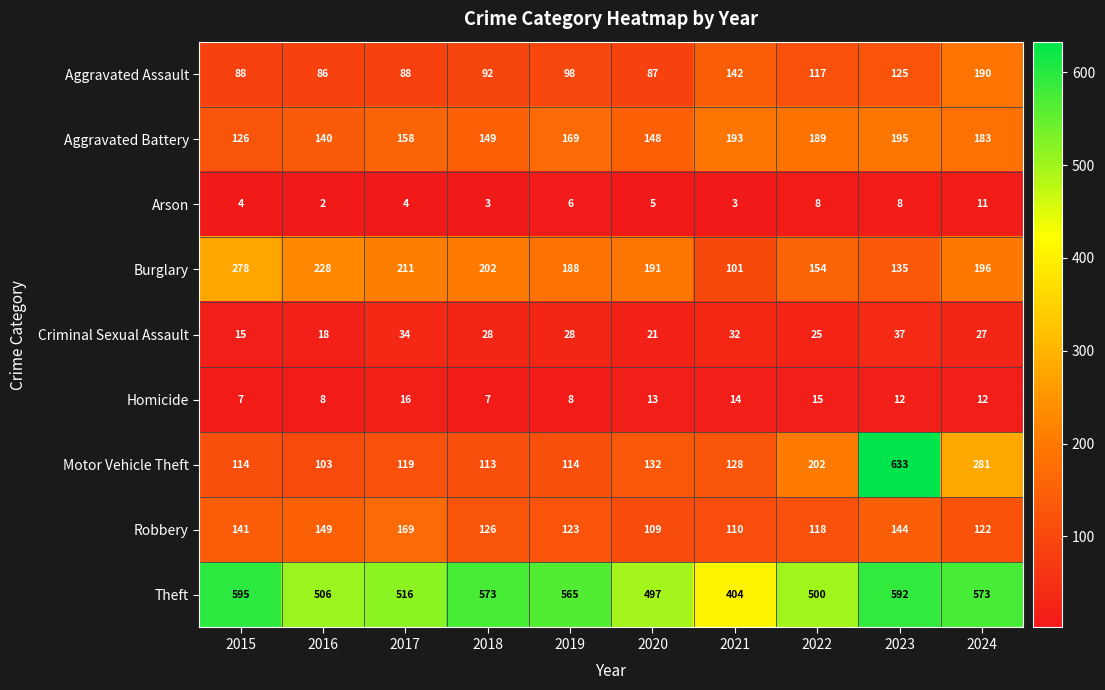

What is the difference between the Motor Vehicle Theft values at 2016 and 2017?

16